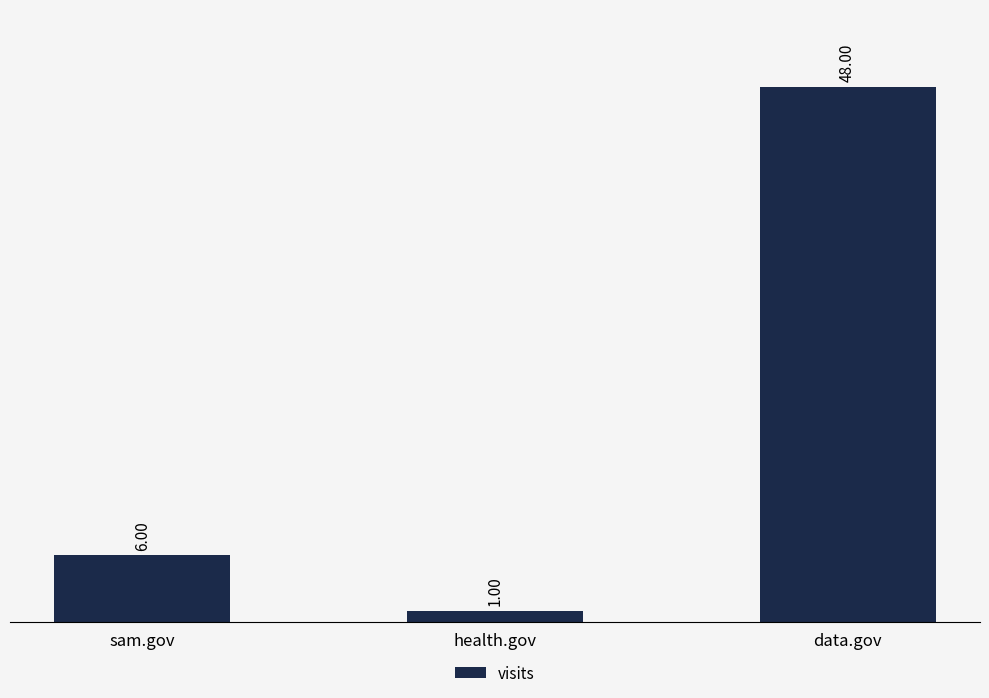

Are the bars grouped side by side (vs. stacked)?

No